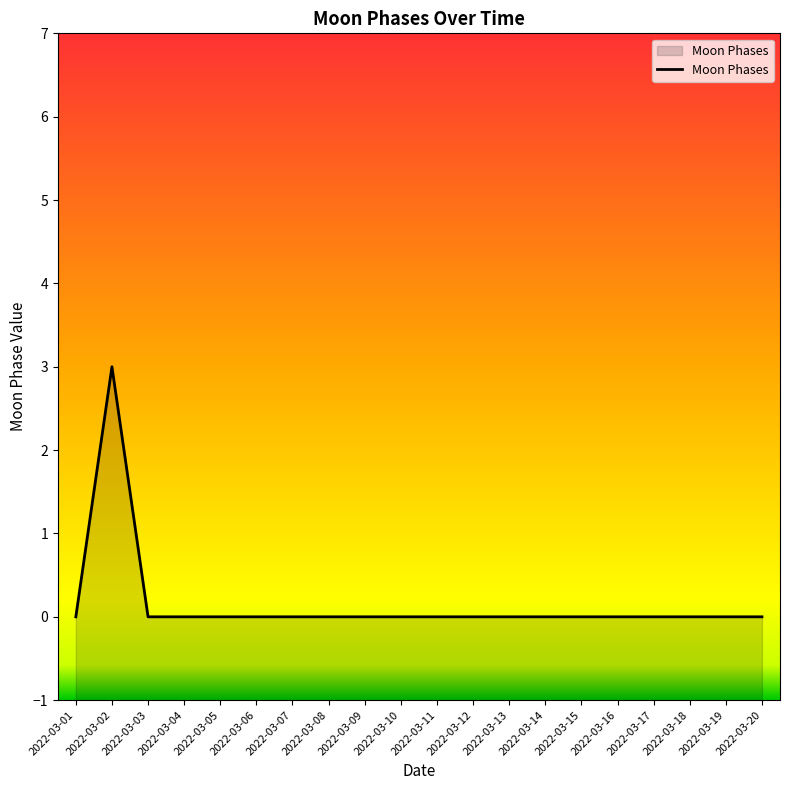

Which label corresponds to the smallest value in the chart?

2022-03-01